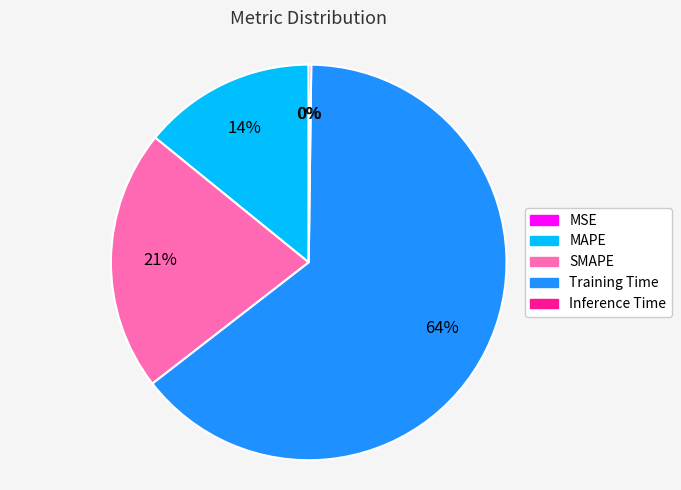

Which slice represents more than half of the pie?

Training Time